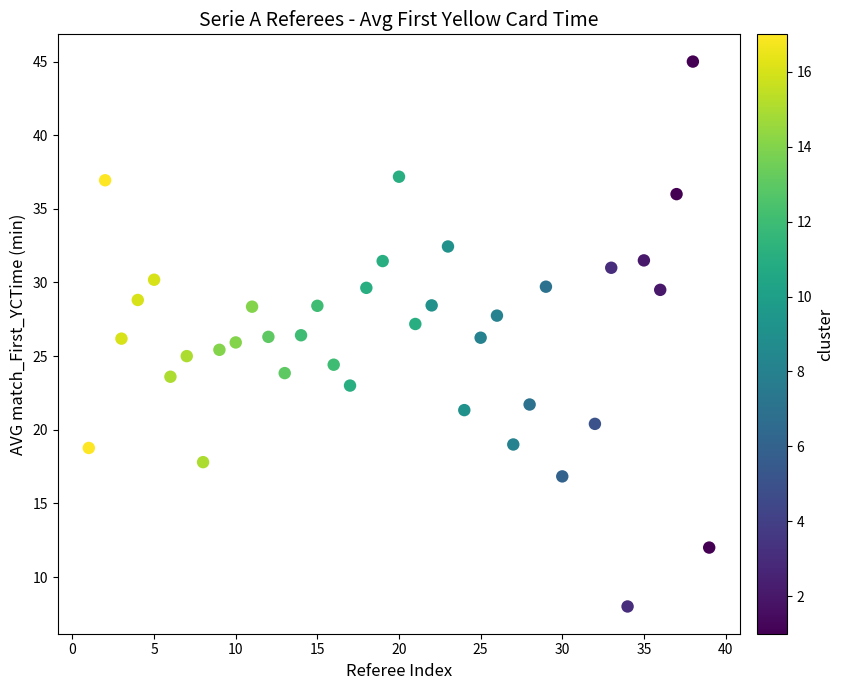

What is the range of X values (max minus min)?

38.0